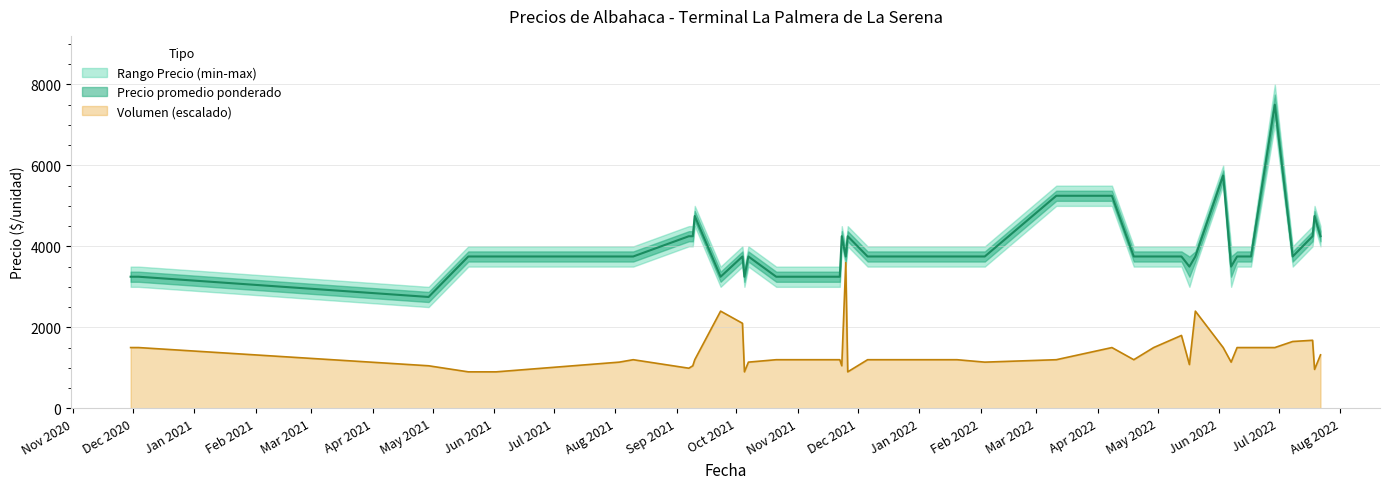

What is the maximum value for Volumen (escalado)?

3600